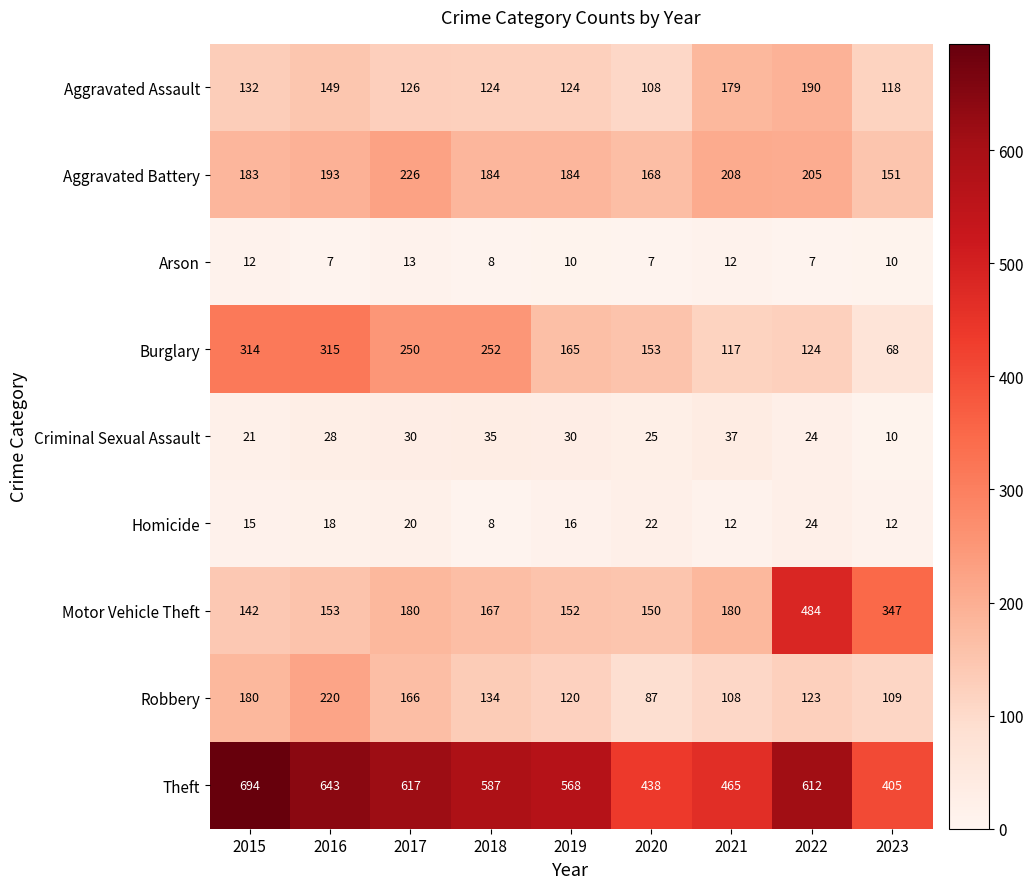

How many categories are shown in the chart?

9